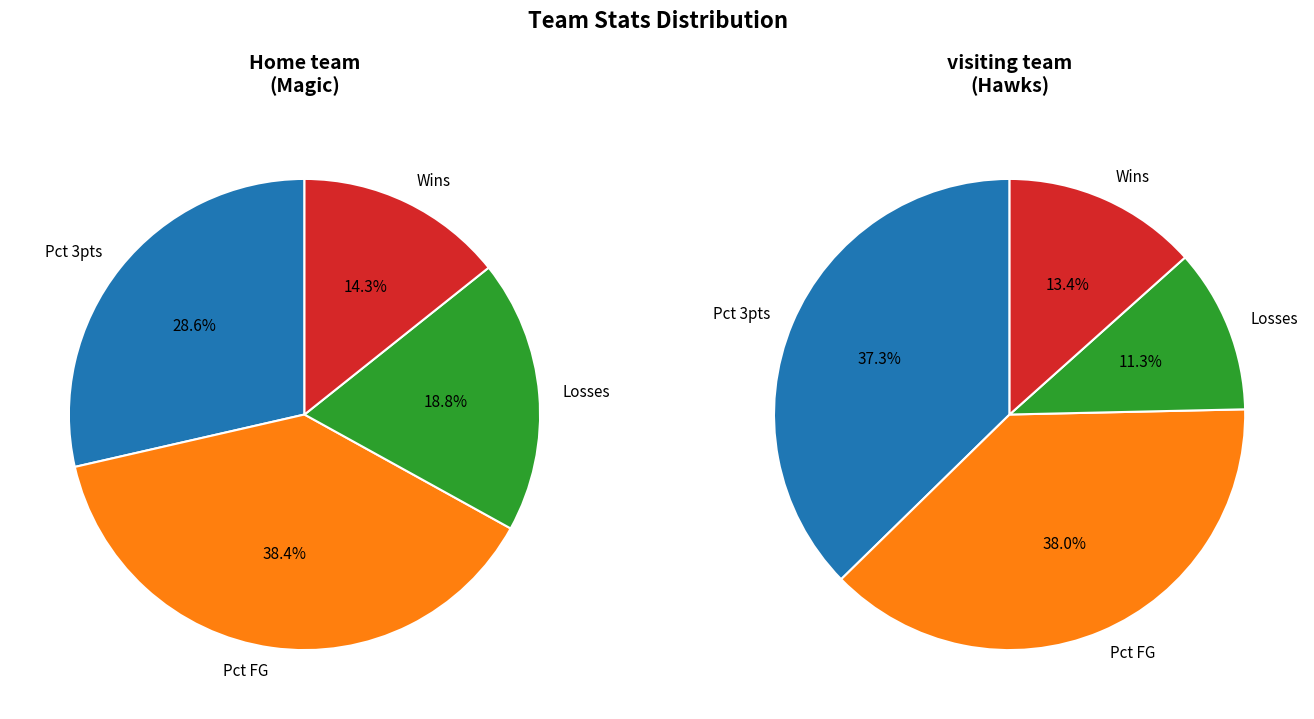

What is the difference between the highest and lowest values at Percentage of 3 points?

21